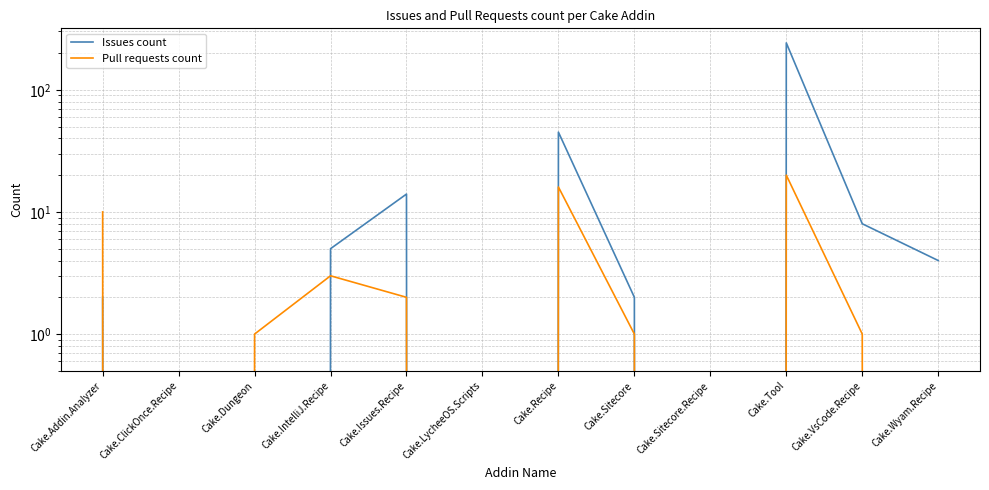

What is the difference between the Pull requests count values at Cake.Sitecore.Recipe and Cake.Dungeon?

1